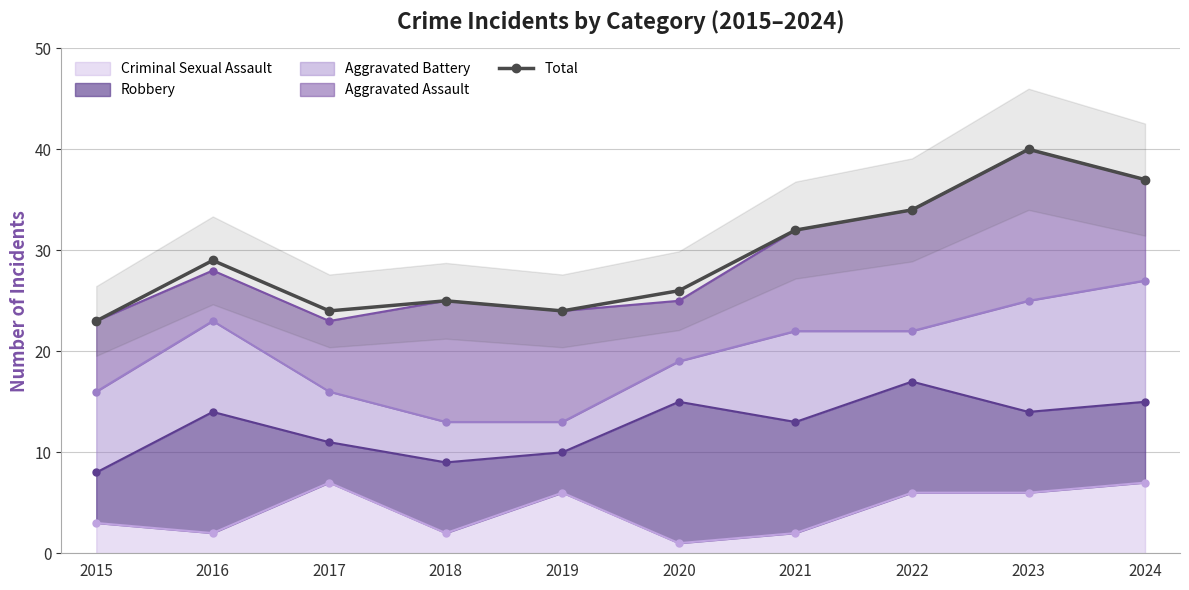

What is the approximate value at 2024?

37